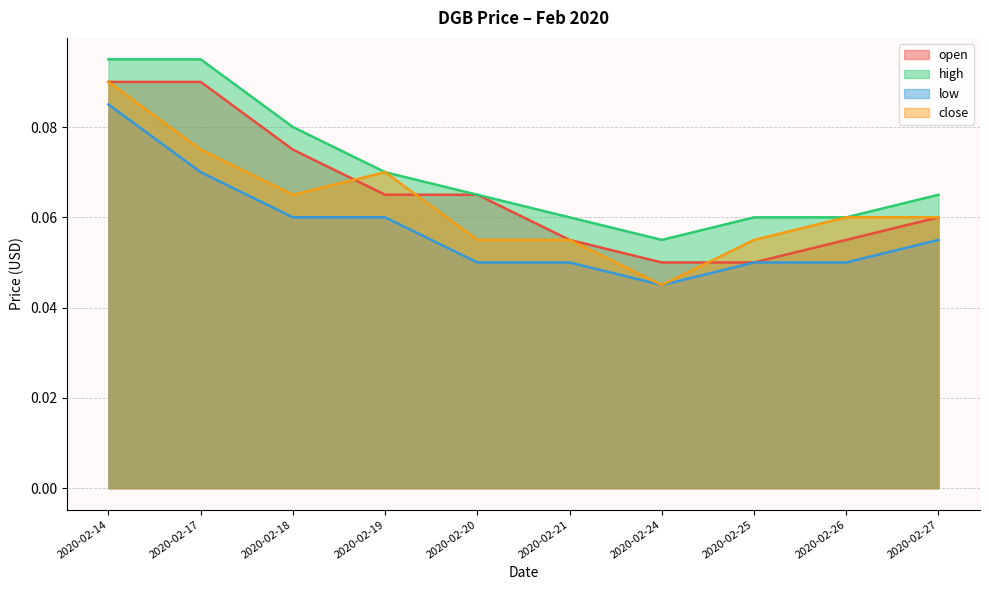

Where is the first local maximum for close?

2020-02-19